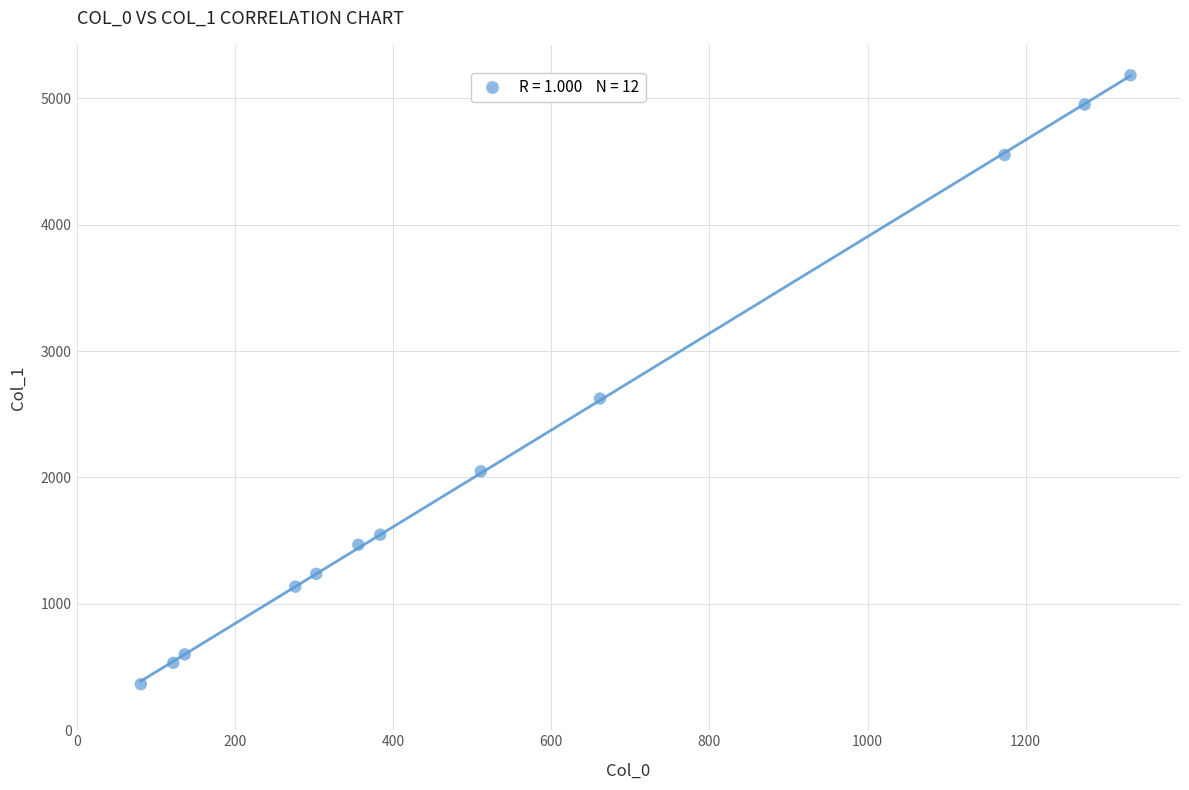

What is the range of X values (max minus min)?

1251.5